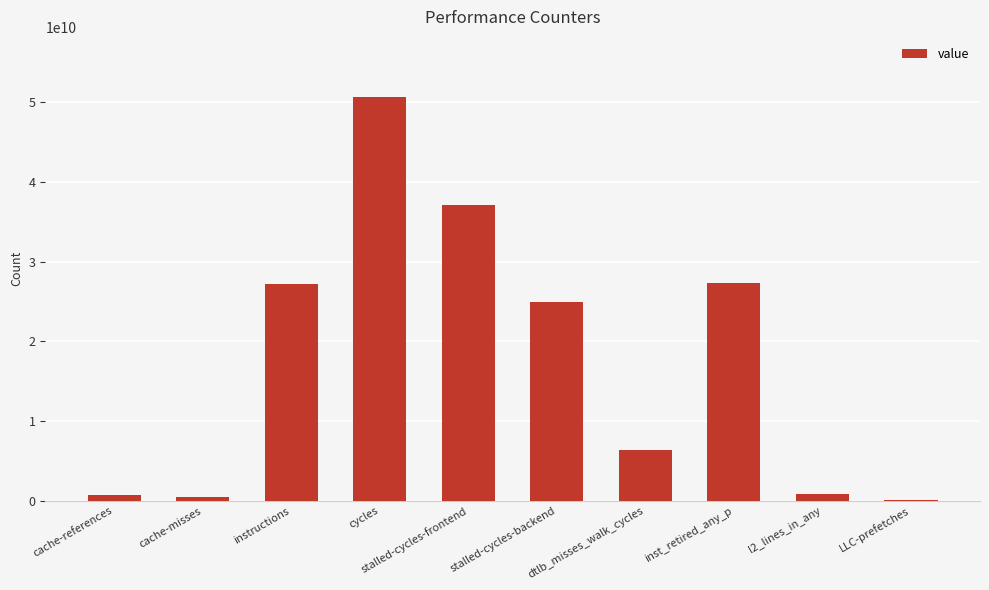

Which has a higher value, dtlb_misses_walk_cycles or cycles?

cycles